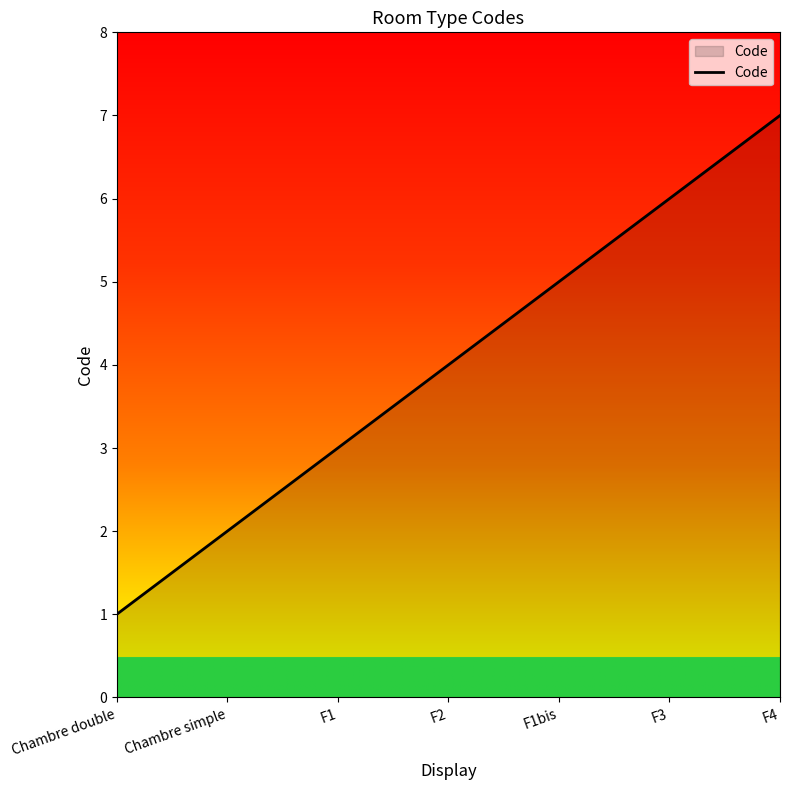

Does the chart have visible grid lines?

No